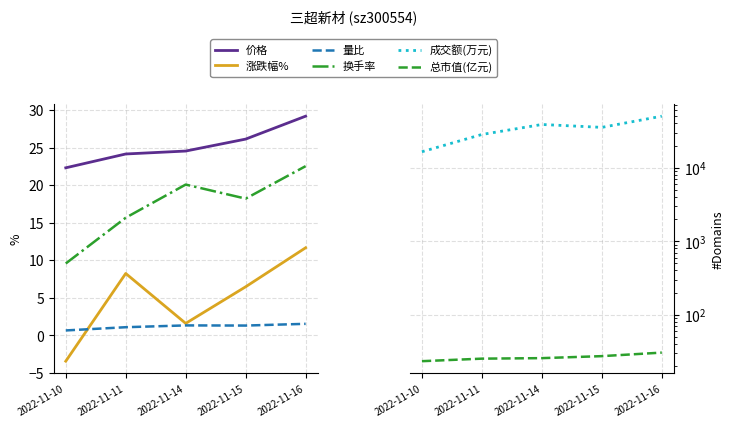

True or false: 总市值(亿元) has more than 0 interior local peaks.

False